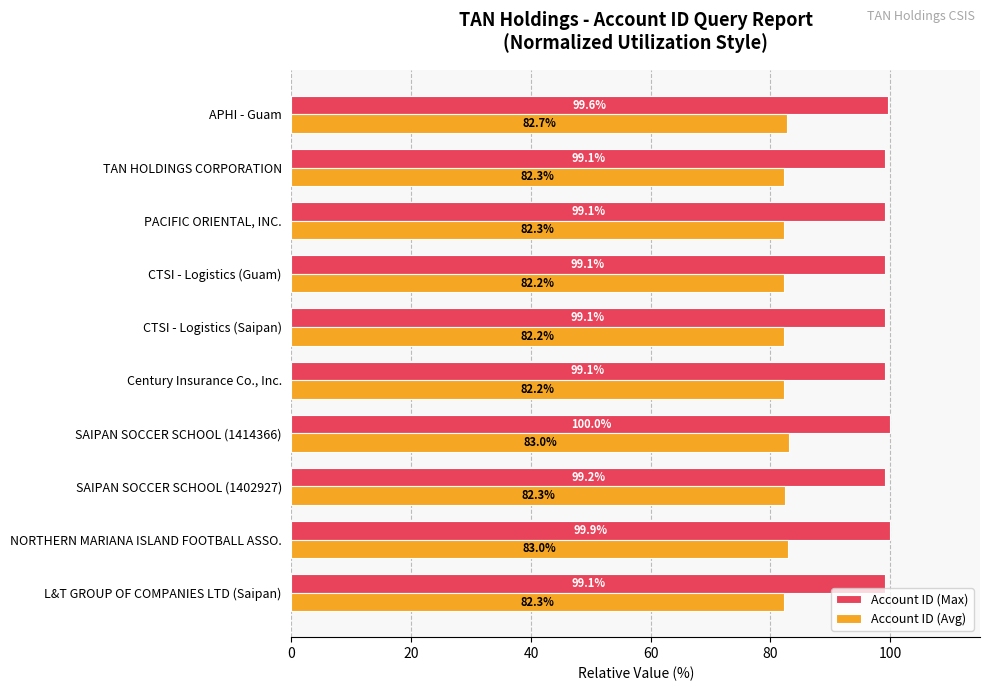

The Account ID (Max) series shows 99.6 at APHI - Guam. True or false?

True